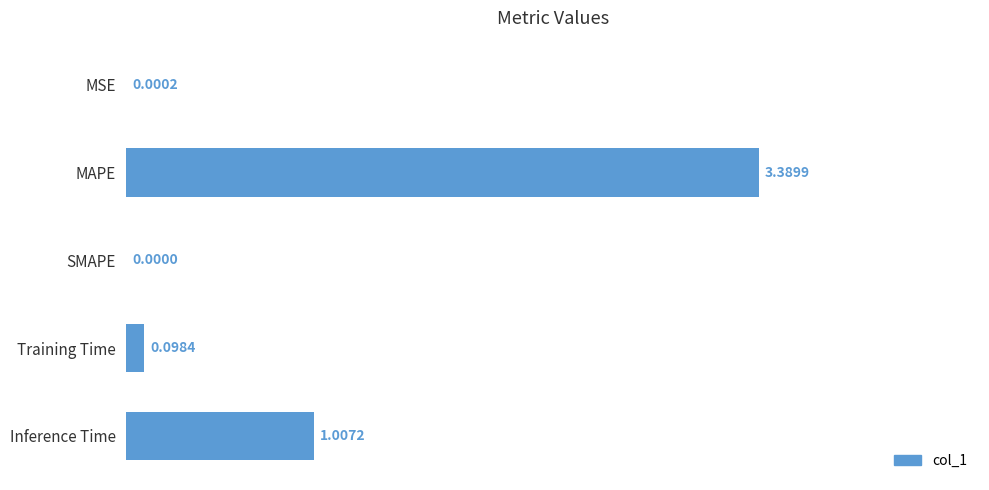

At which label is the value closest to 1?

Inference Time